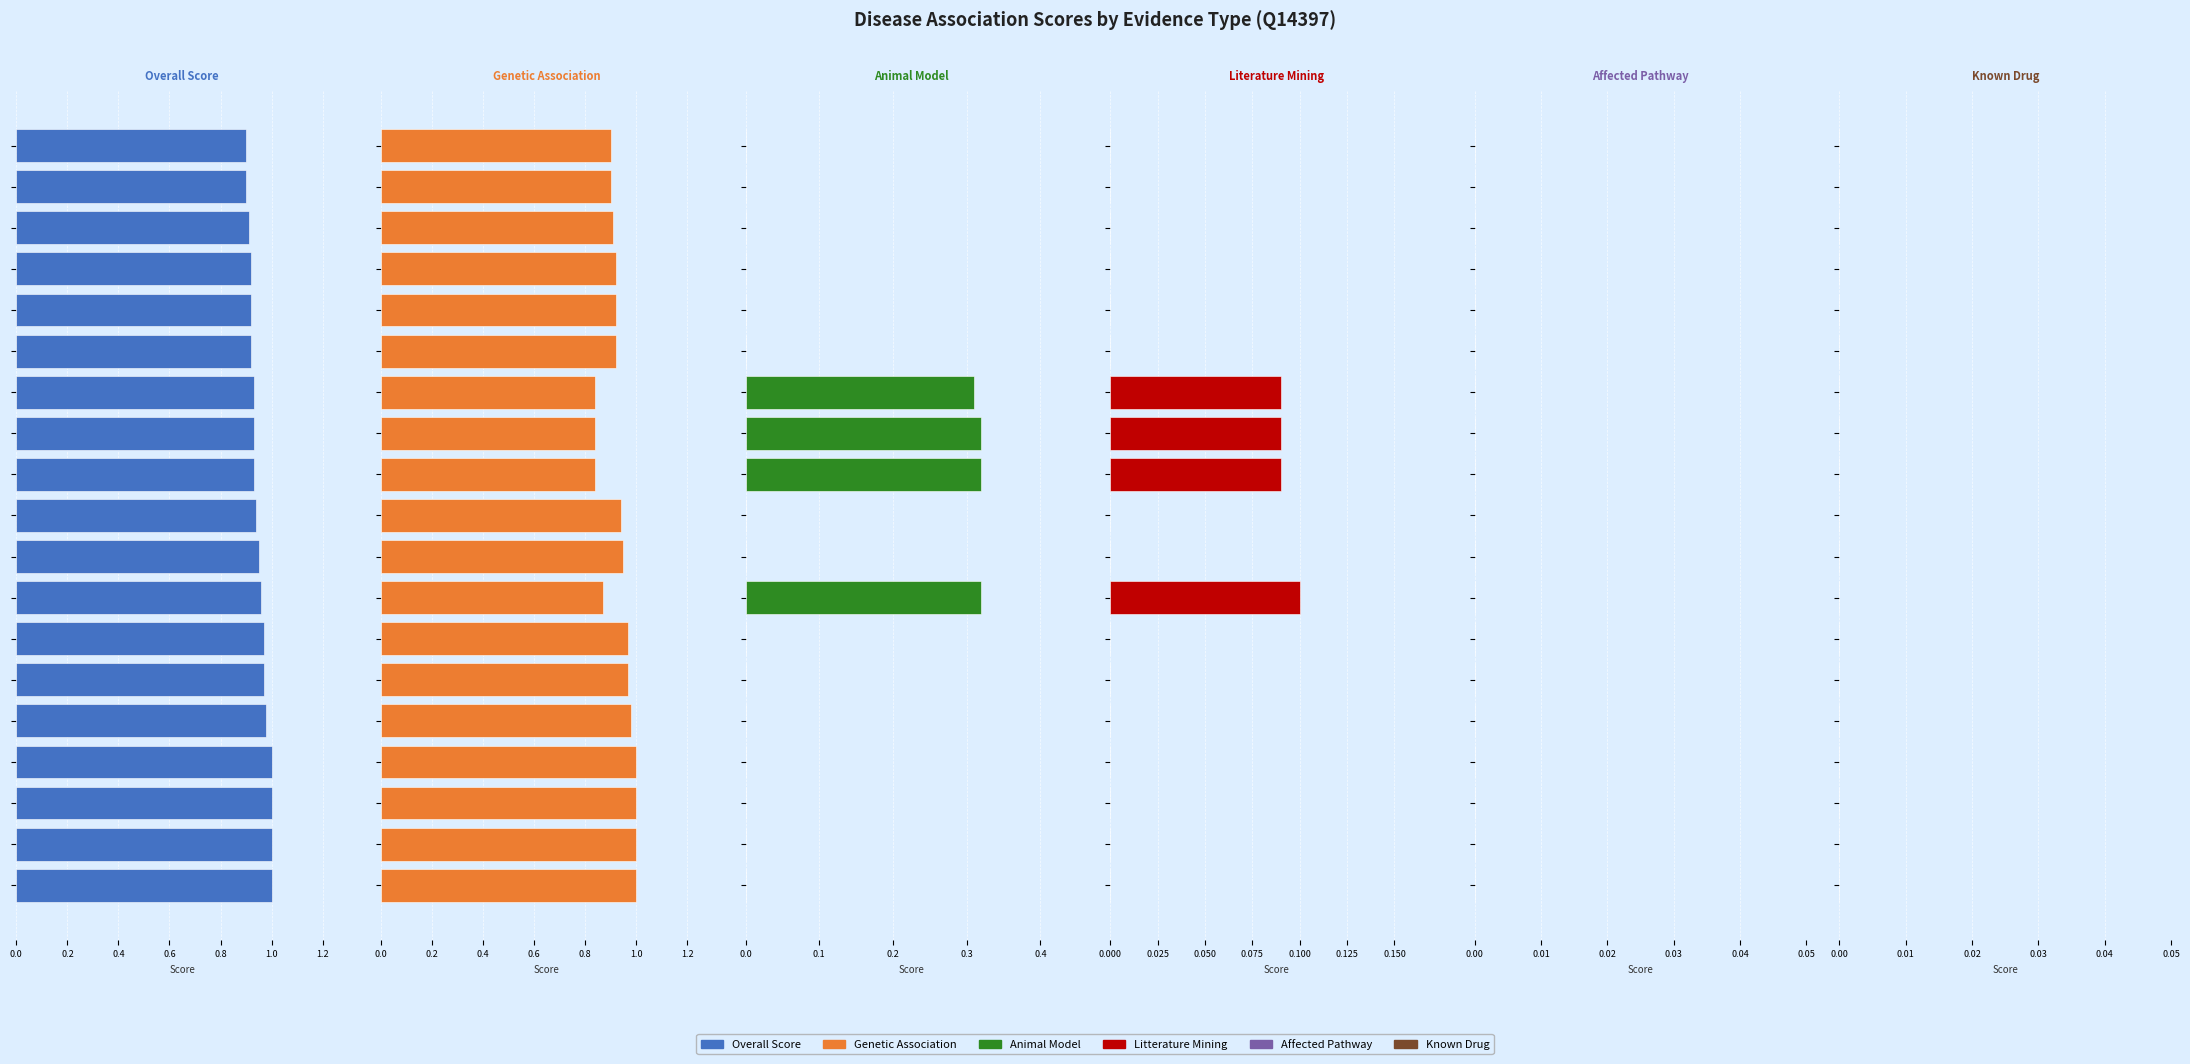

Rank the series at 1.2 from lowest to highest value.

animal_model, litterature_mining, affected_pathway, known_drug, overall_score, genetic_association